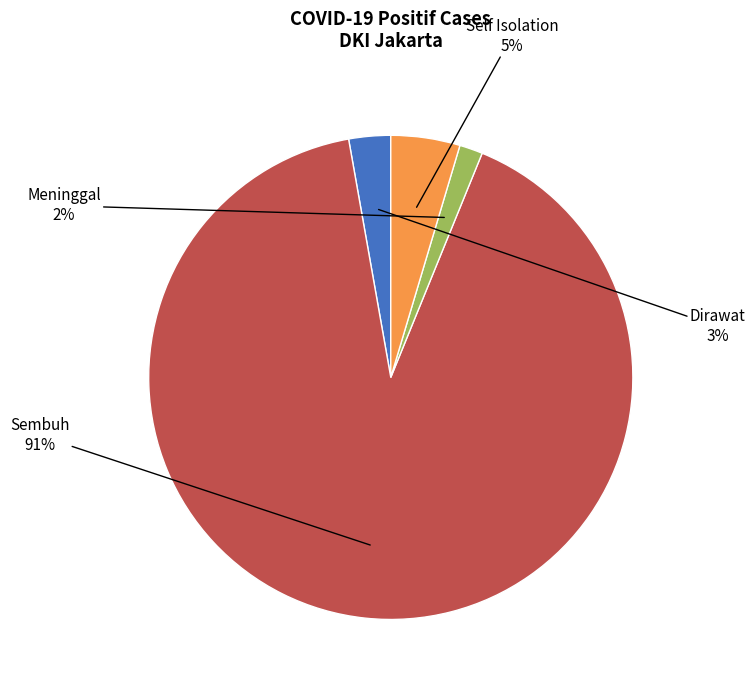

Does any single category account for the majority?

Yes